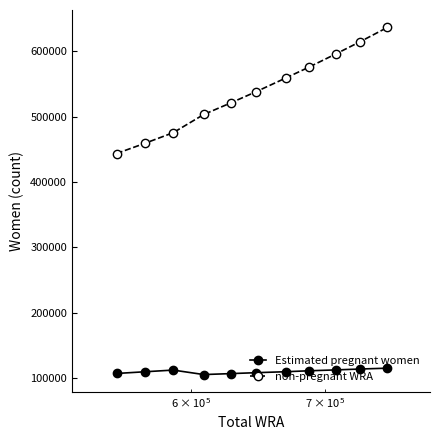

What is the value of the non-pregnant WRA point at the 1st from the left?

443650.4